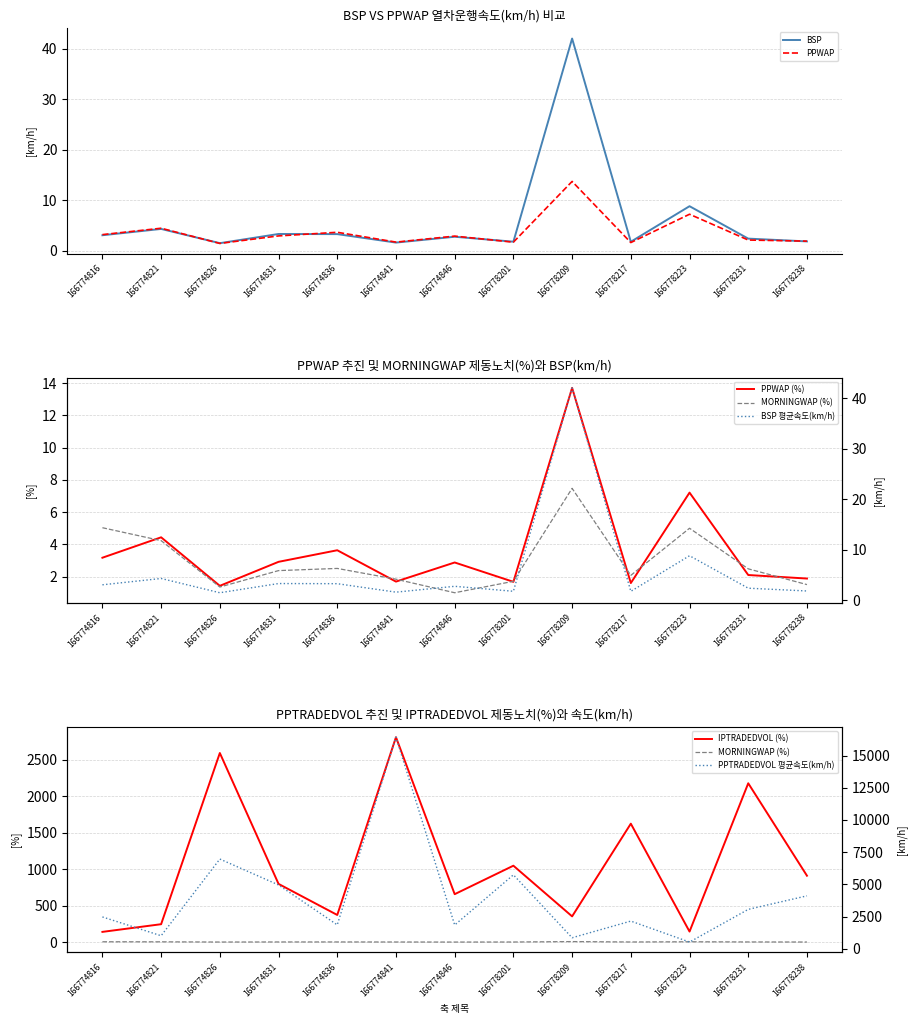

Which series changed the most between 166774816 and 166778238?

PPTRADEDVOL